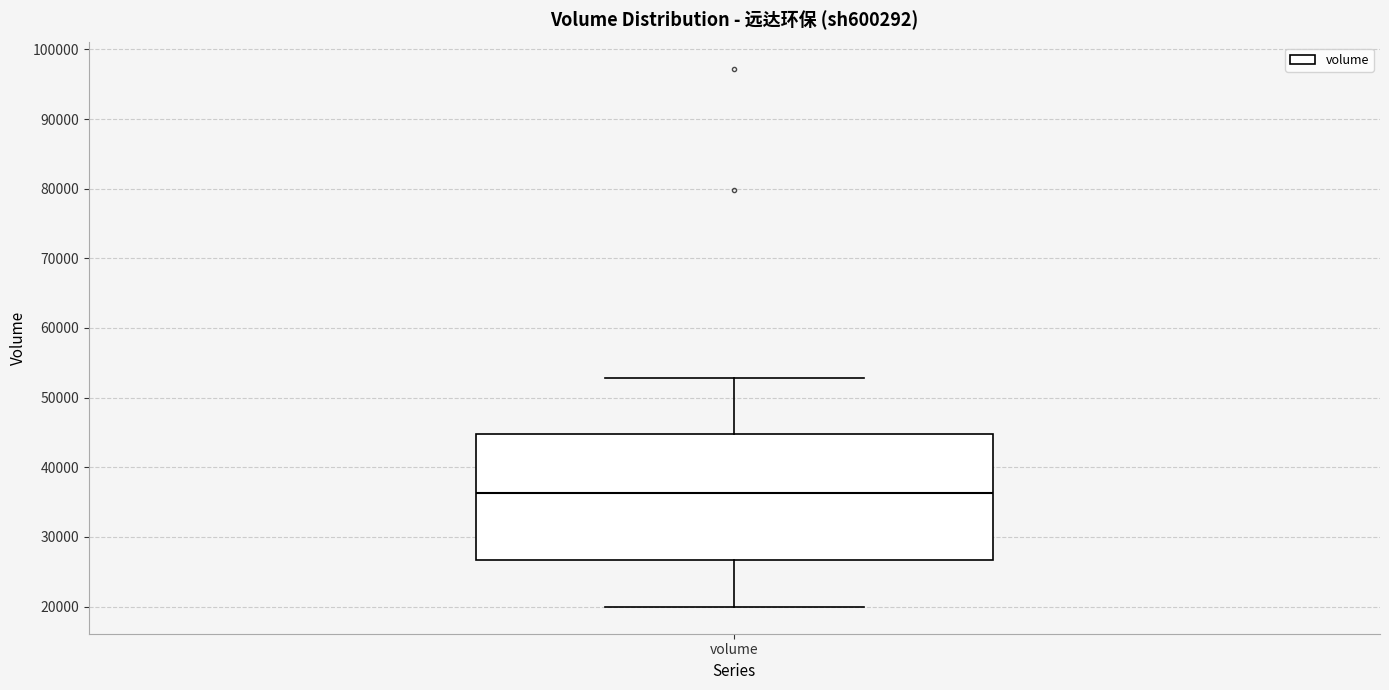

Read this box plot against the y-axis: the position of the median line, the range covered by the box, and the ends of both whiskers. The values are not printed on the chart, so give them approximately, as read against the axis.

median 36000, box 27000 to 45000, whiskers 20000 to 53000